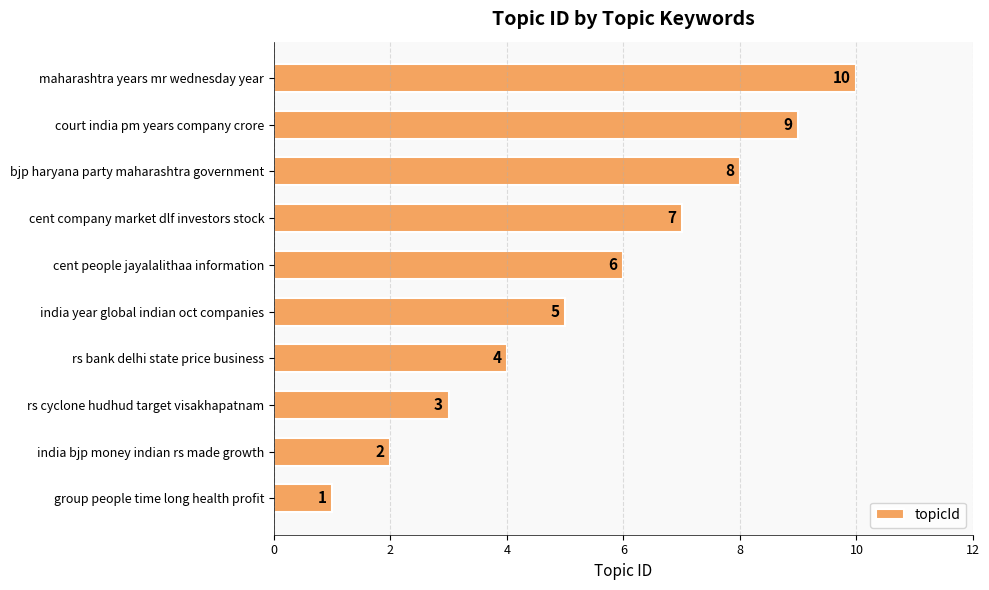

At which label is the value closest to 5?

india year global indian oct companies